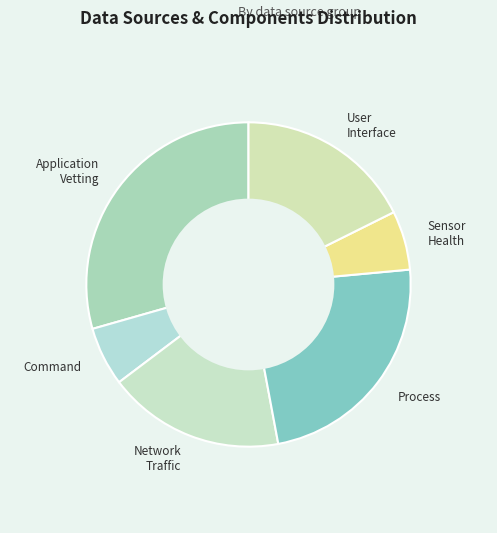

Approximately how many times larger is the value at Process compared to User Interface?

1.3